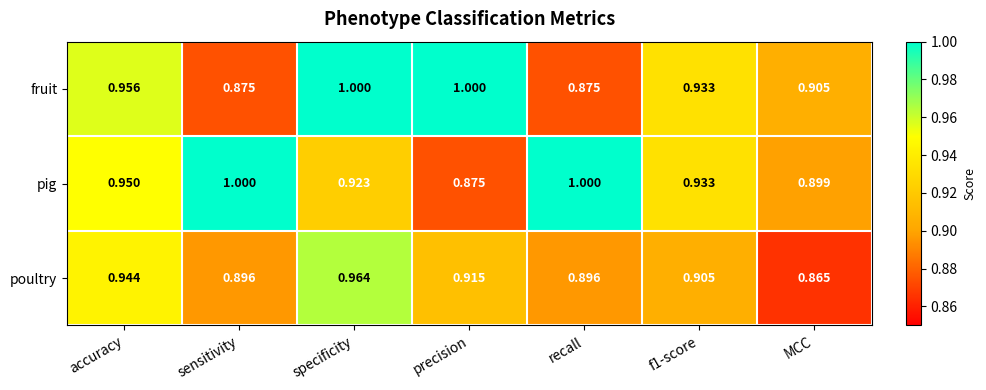

Where is poultry nearest to the value 0?

MCC